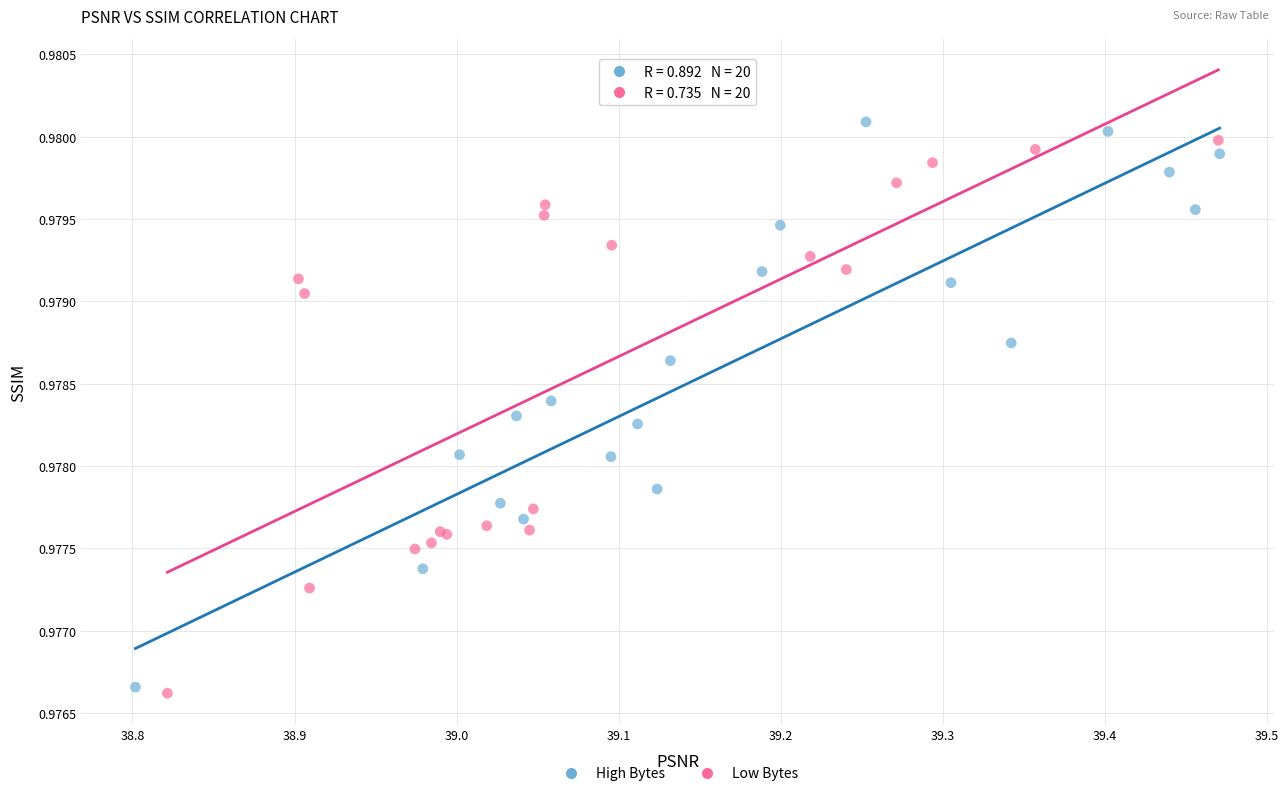

What are all the series names shown in the legend?

High Bytes, Low Bytes